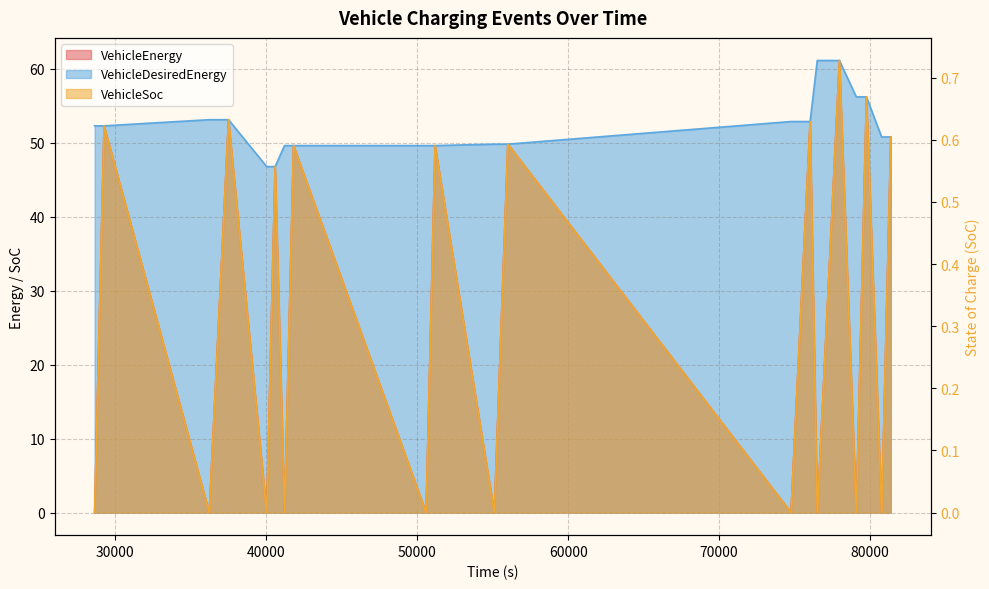

At which category is the sum across all series the highest?

77973